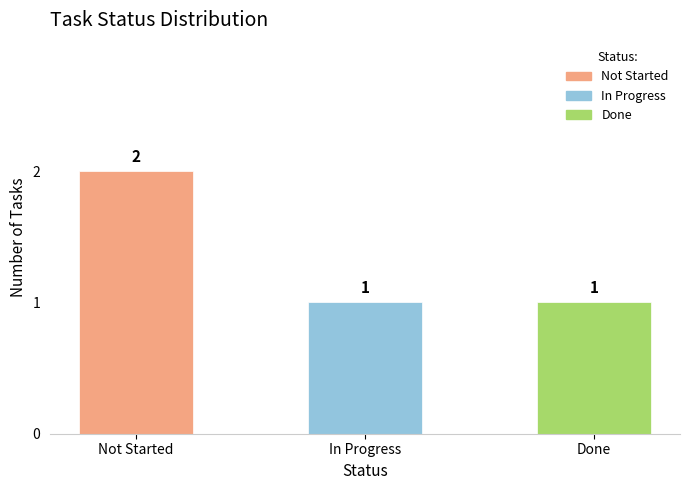

Between Not Started and In Progress, which is larger?

Not Started